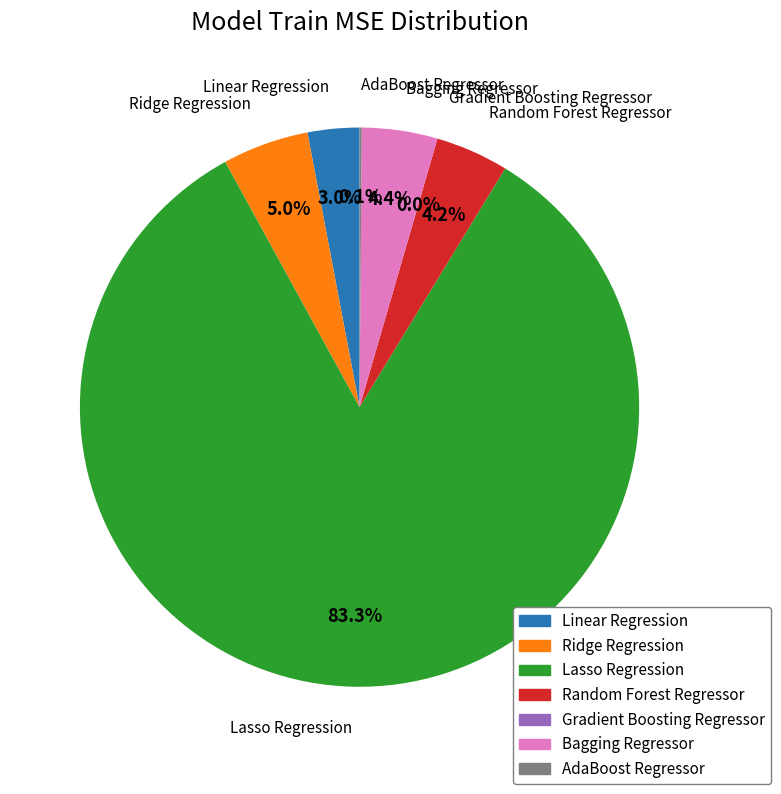

What percentage is NOT represented by Bagging Regressor?

95.6%